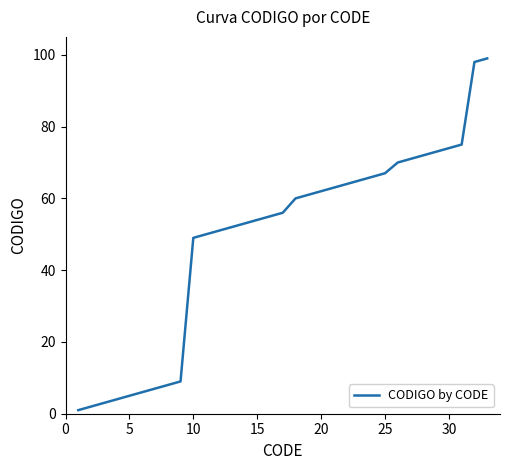

Is this an area chart (filled region under the line)?

No